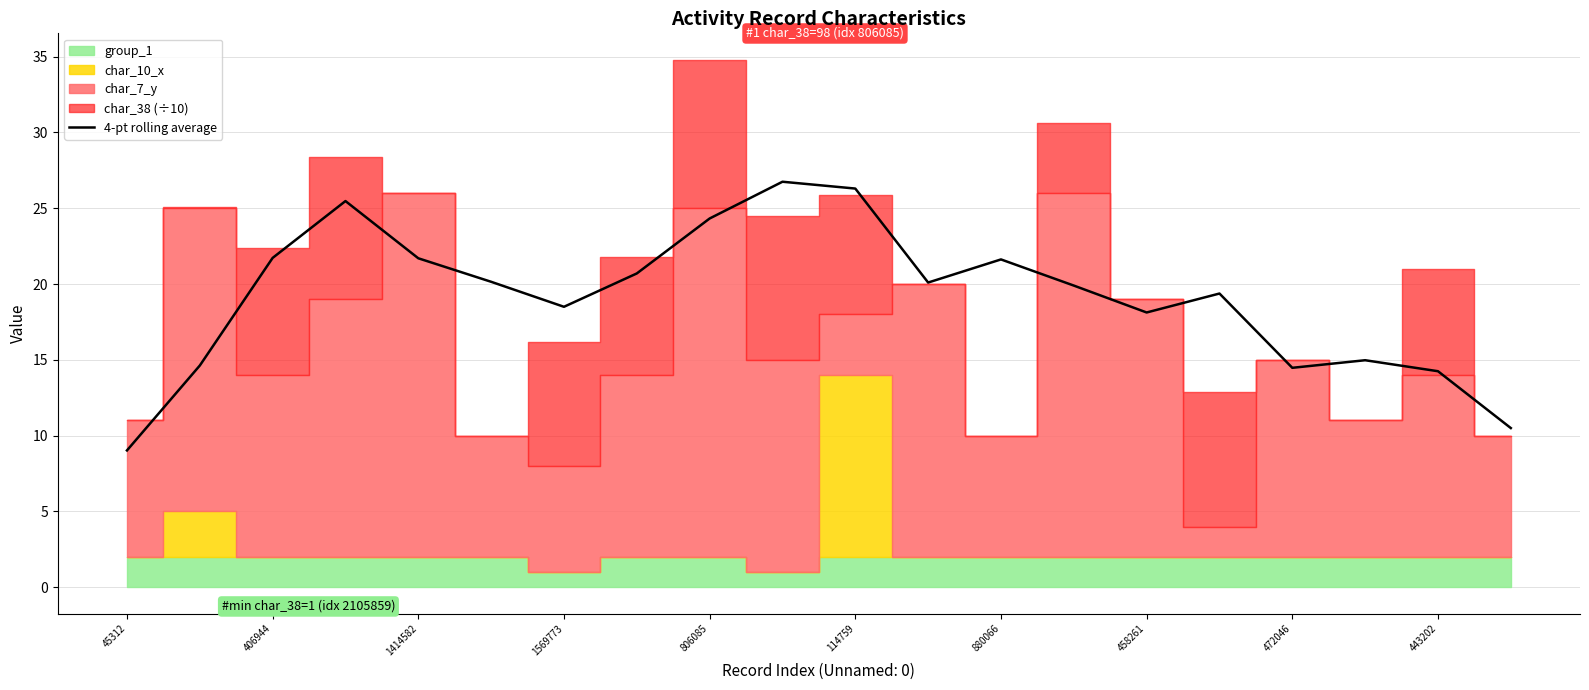

The value of 4-pt rolling average at 406944 is 21.7. True or false?

True